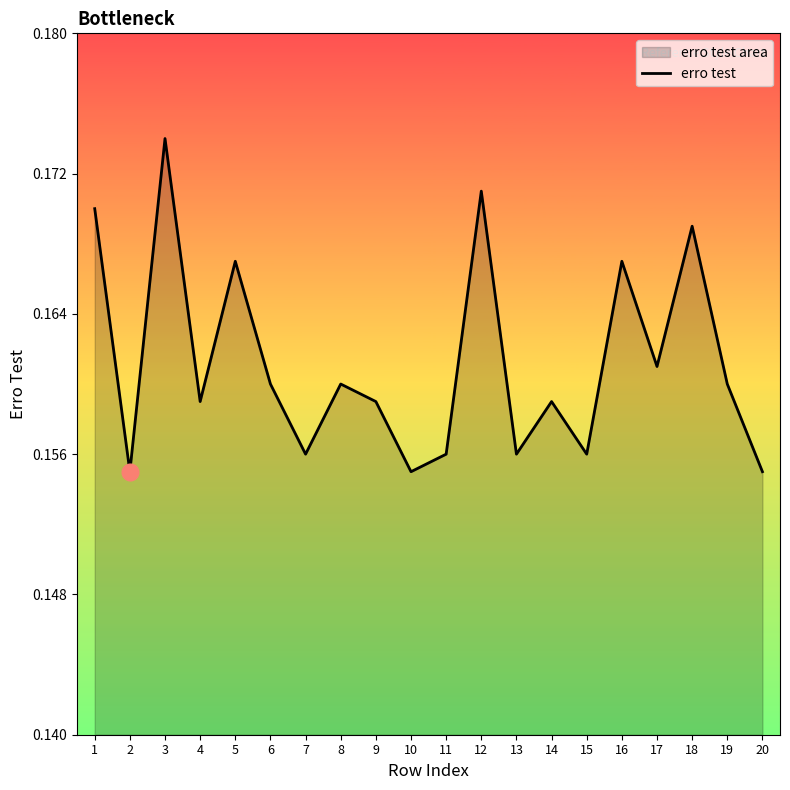

Reading left to right, list all the values displayed in this chart.

0.2	0.2	0.2	0.2	0.2	0.2	0.2	0.2	0.2	0.2	0.2	0.2	0.2	0.2	0.2	0.2	0.2	0.2	0.2	0.2